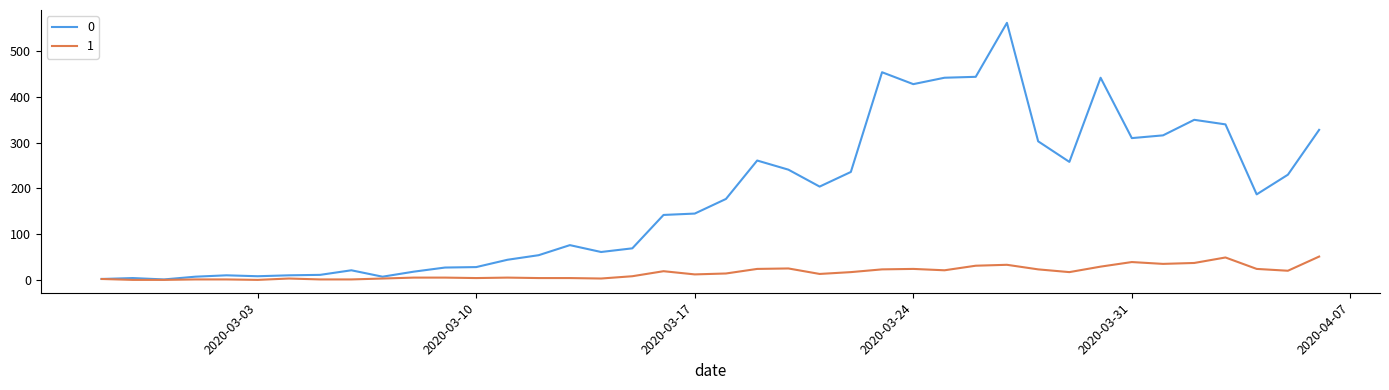

List the series in order of their peak value, lowest first.

1, 0